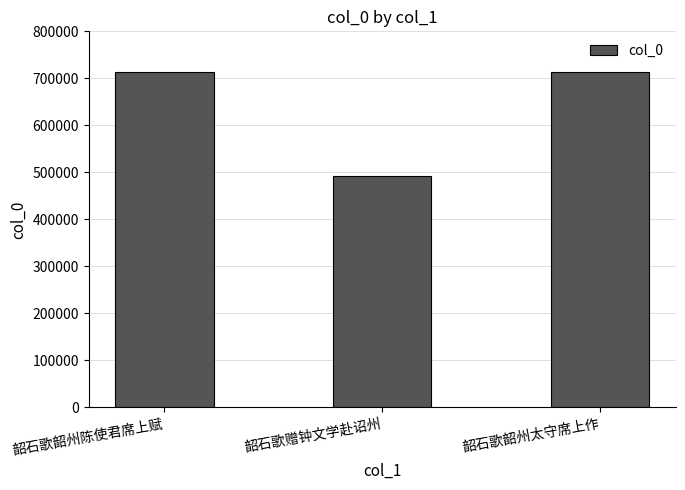

What is the label of the 2nd bar from the left?

韶石歌赠钟文学赴诏州